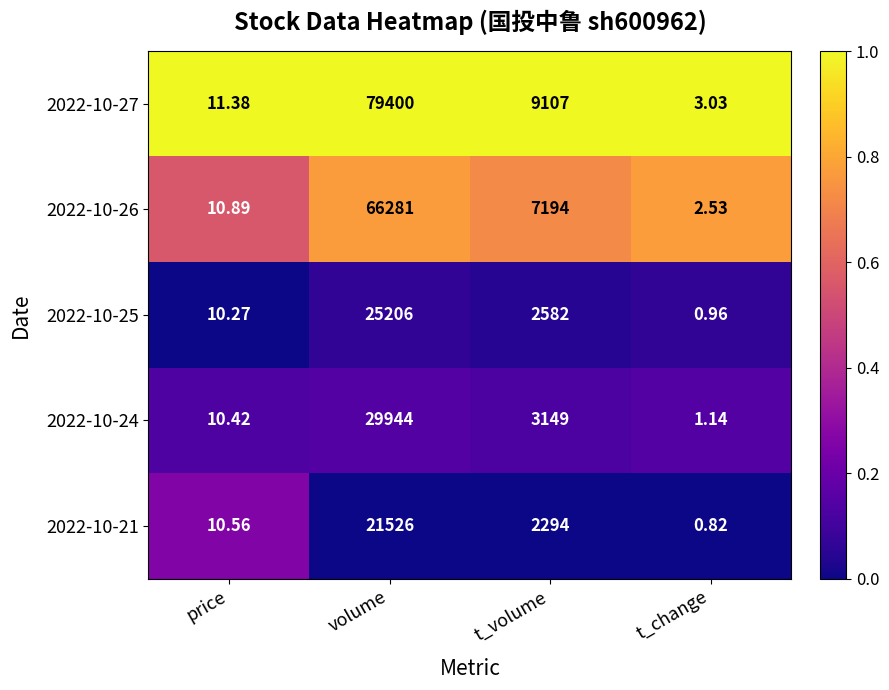

Which category has the highest value in the 2022-10-21 series?

volume